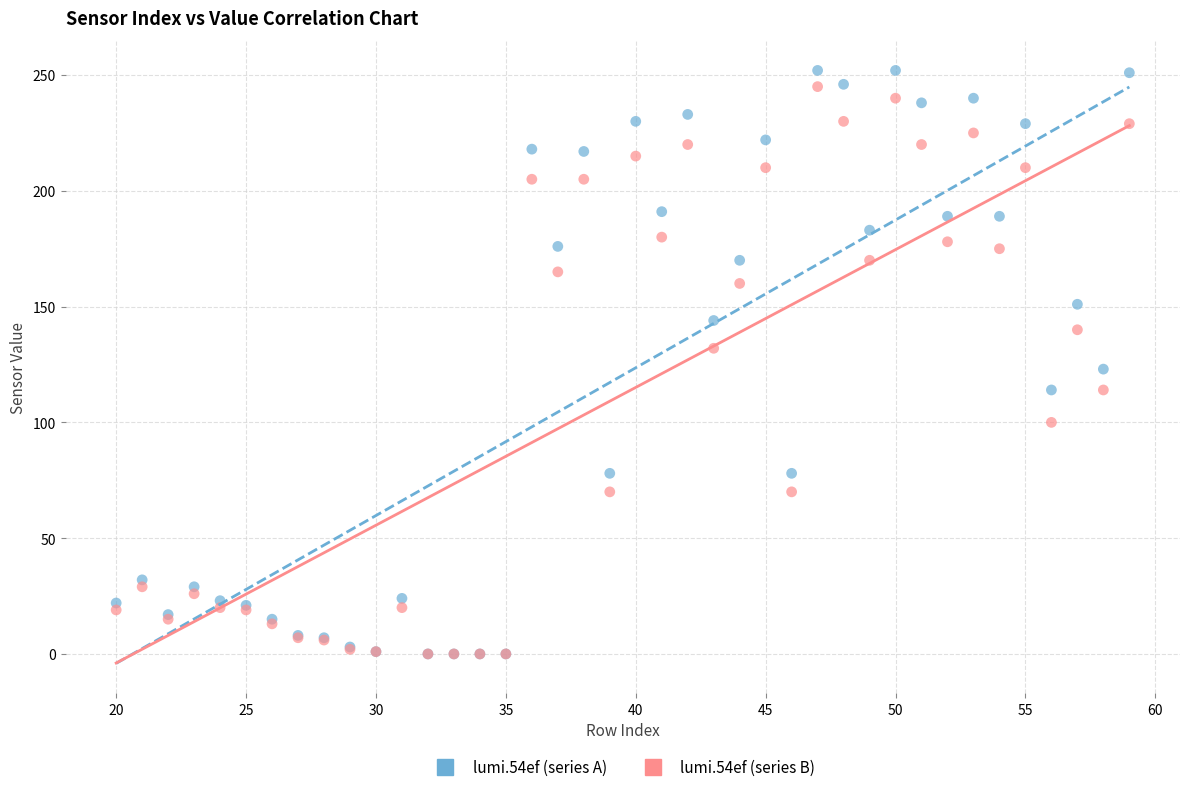

What are all the series names shown in the legend?

lumi.54ef (series A), lumi.54ef (series B)